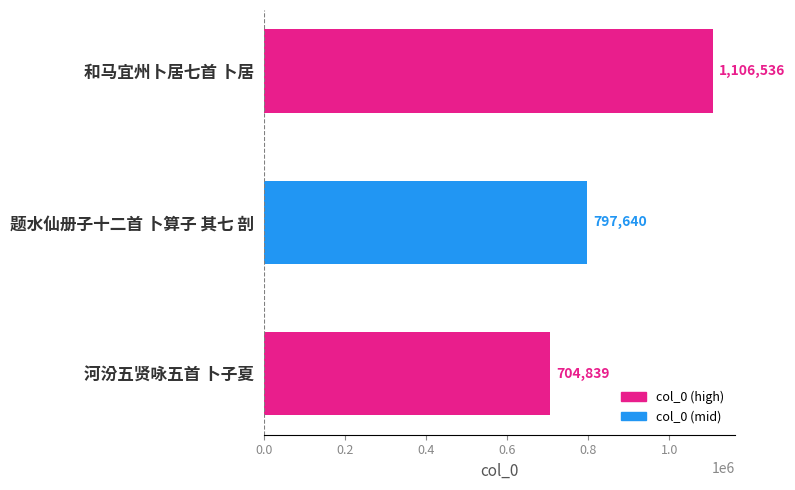

What is the sum of all values?

2609015